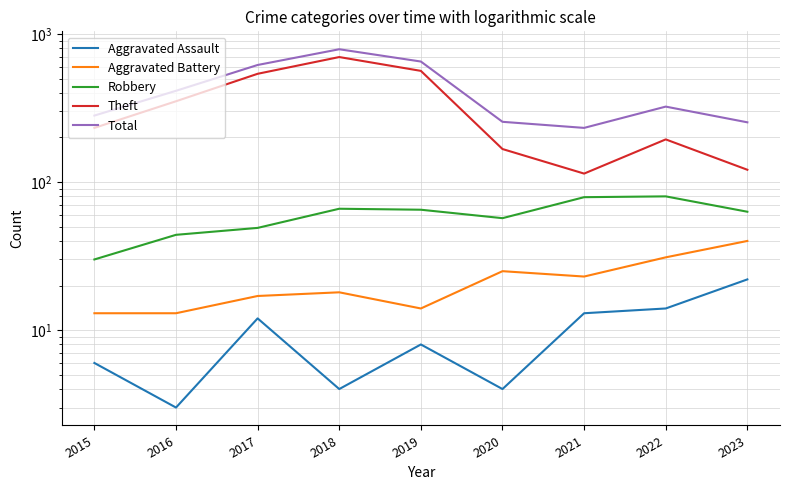

True or false: Aggravated Assault and Robbery intersect in this chart.

False